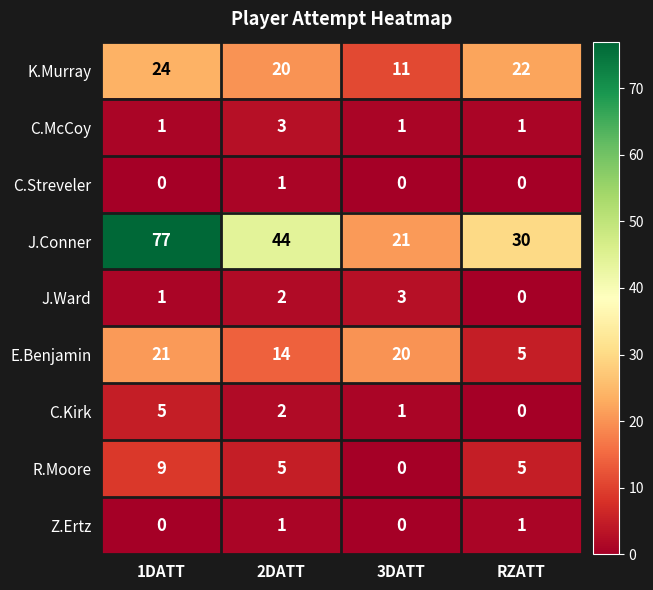

Is it true that C.Kirk equals 2 at RZATT?

False